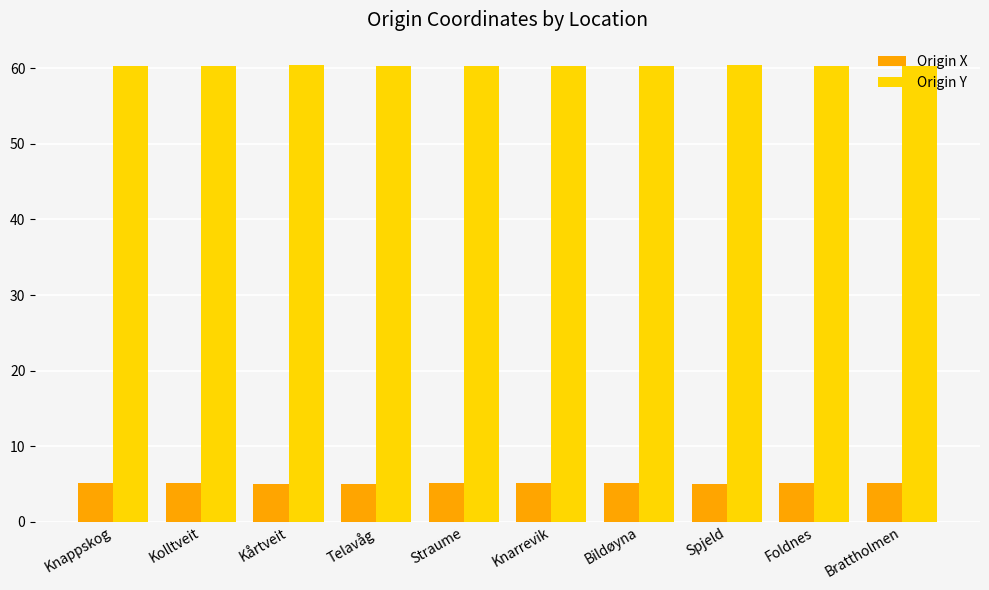

What is the label of the 9th bar from the left?

Foldnes